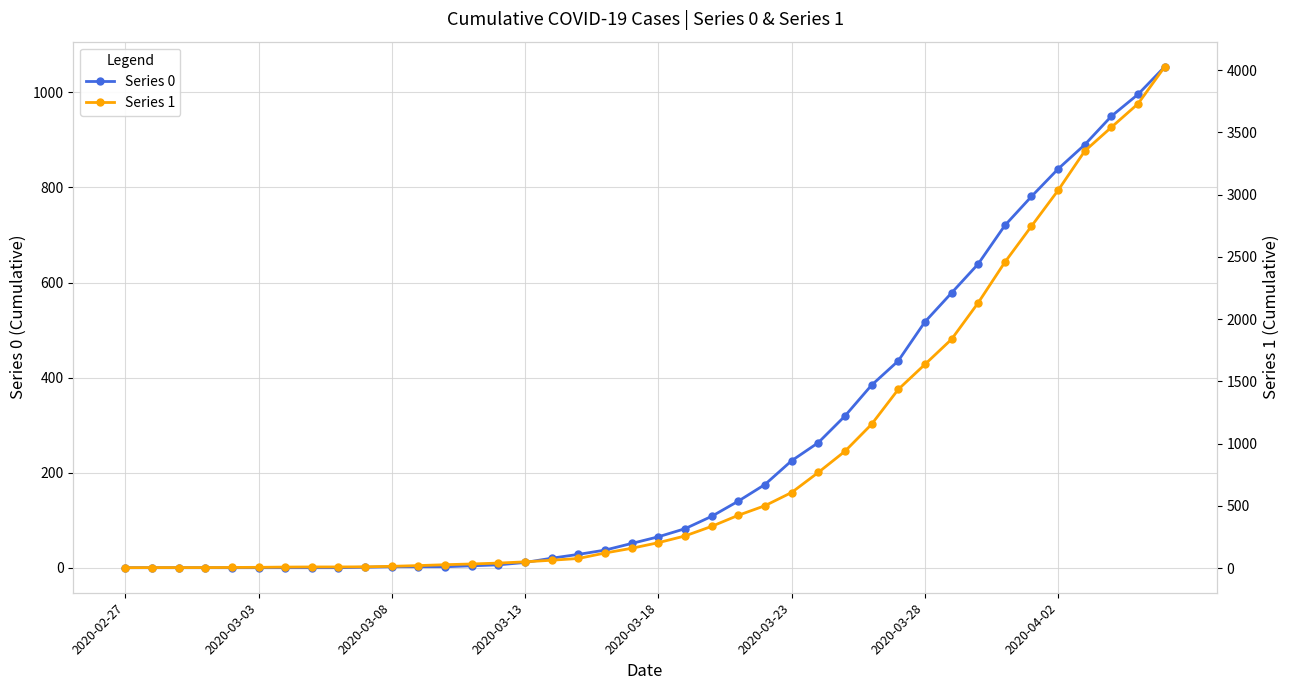

True or false: Series 0 and Series 1 intersect in this chart.

False